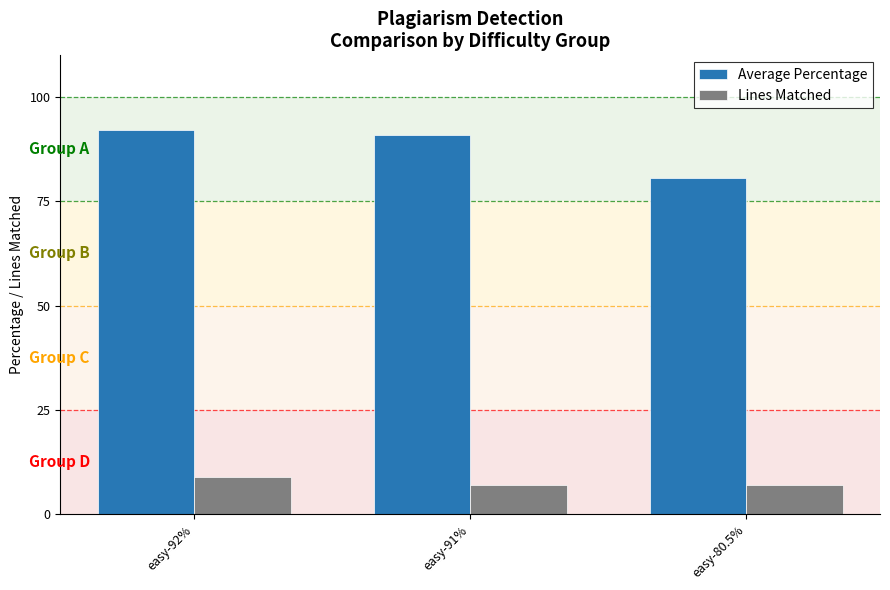

What is the approximate value of Lines Matched at easy-80.5%?

7.0